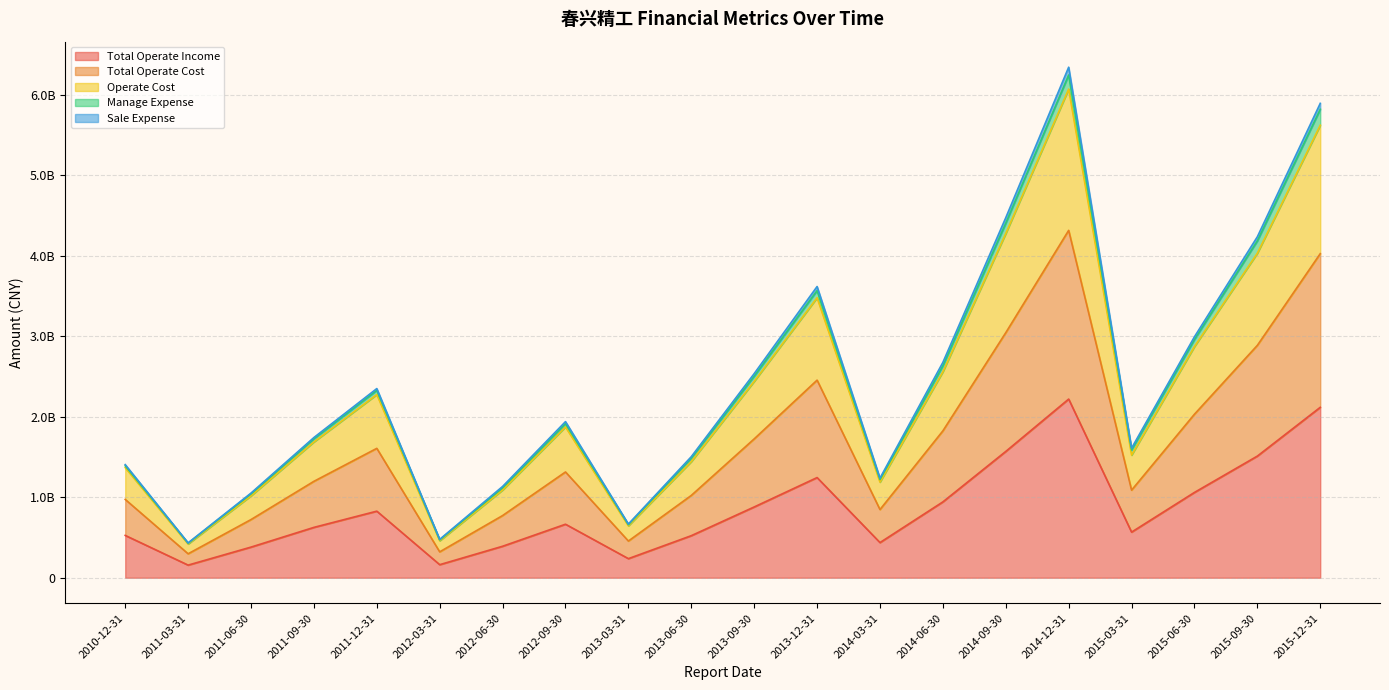

How many data points in Total Operate Income are less than 664977418?

10